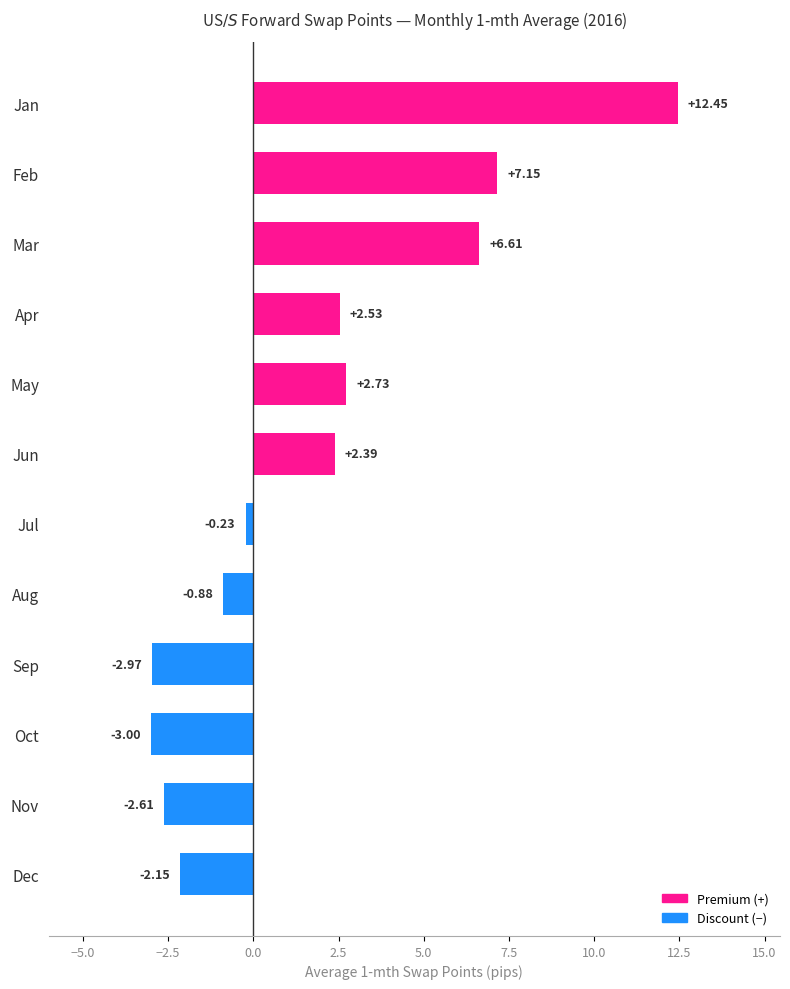

What is the smallest value displayed?

-3.0